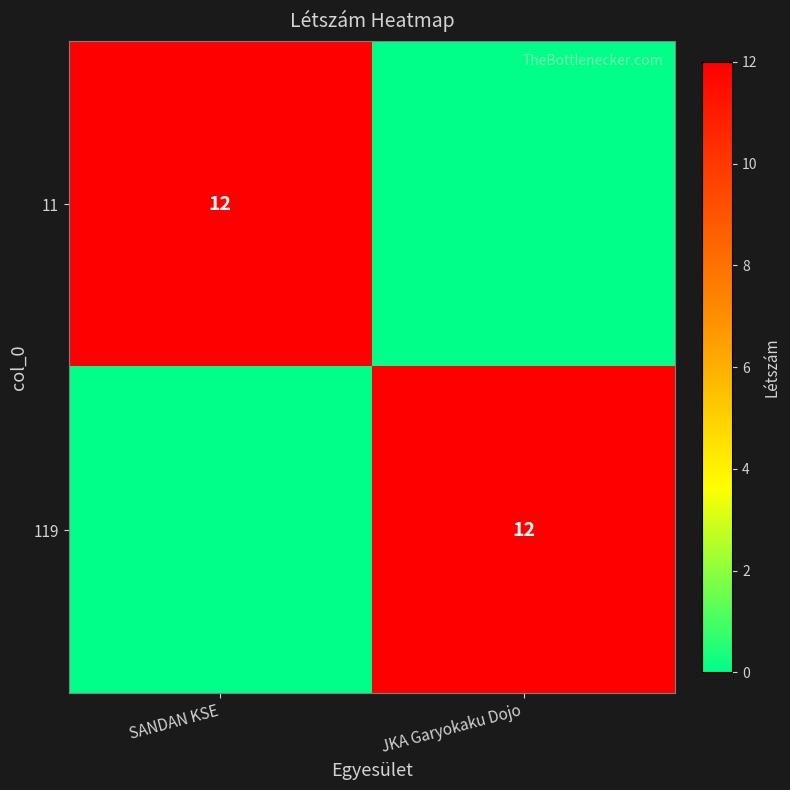

The value of 11 at SANDAN KSE is 12. True or false?

True